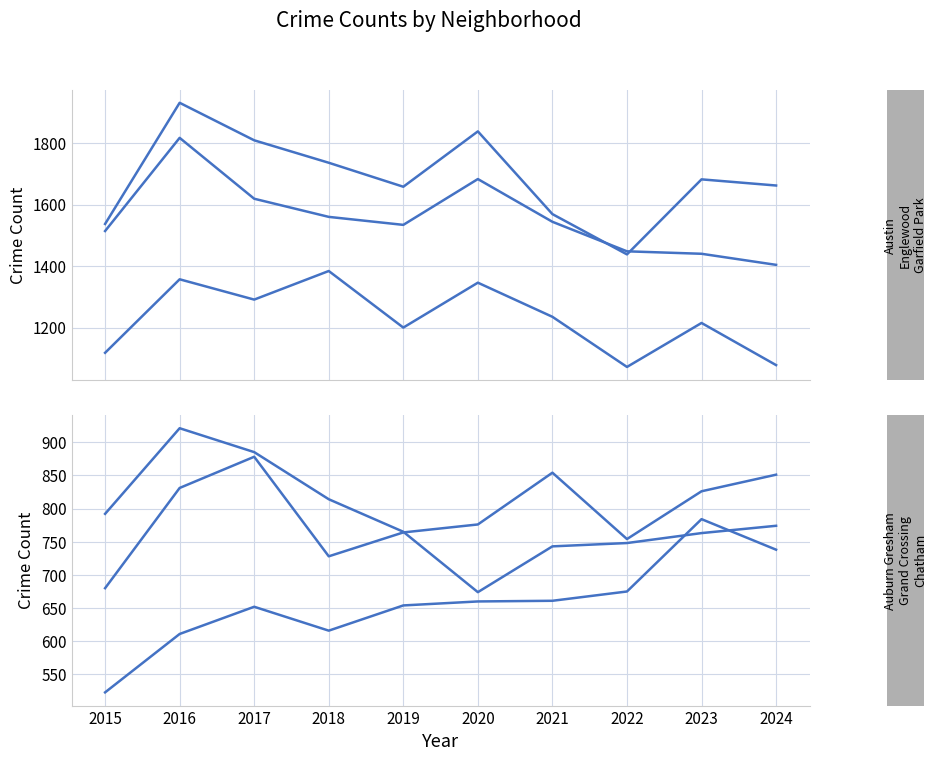

At which label does Garfield Park first exceed 1235?

2016